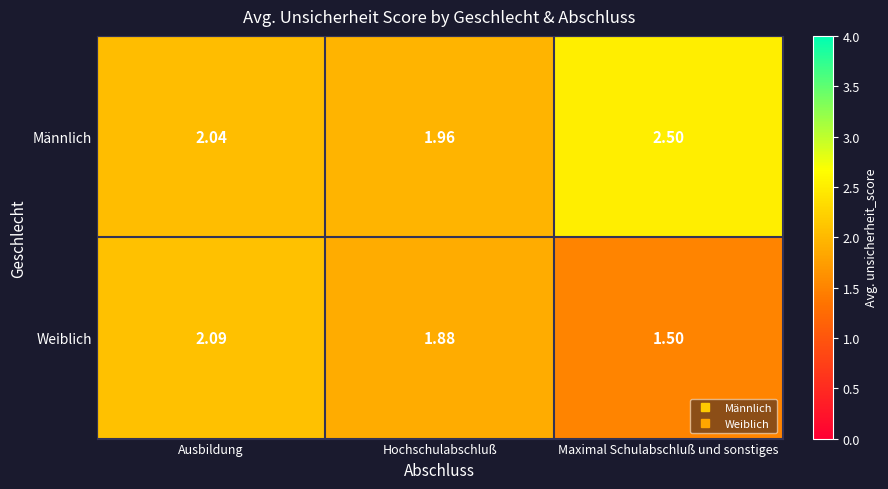

Rank the series at Ausbildung from lowest to highest value.

Männlich, Weiblich